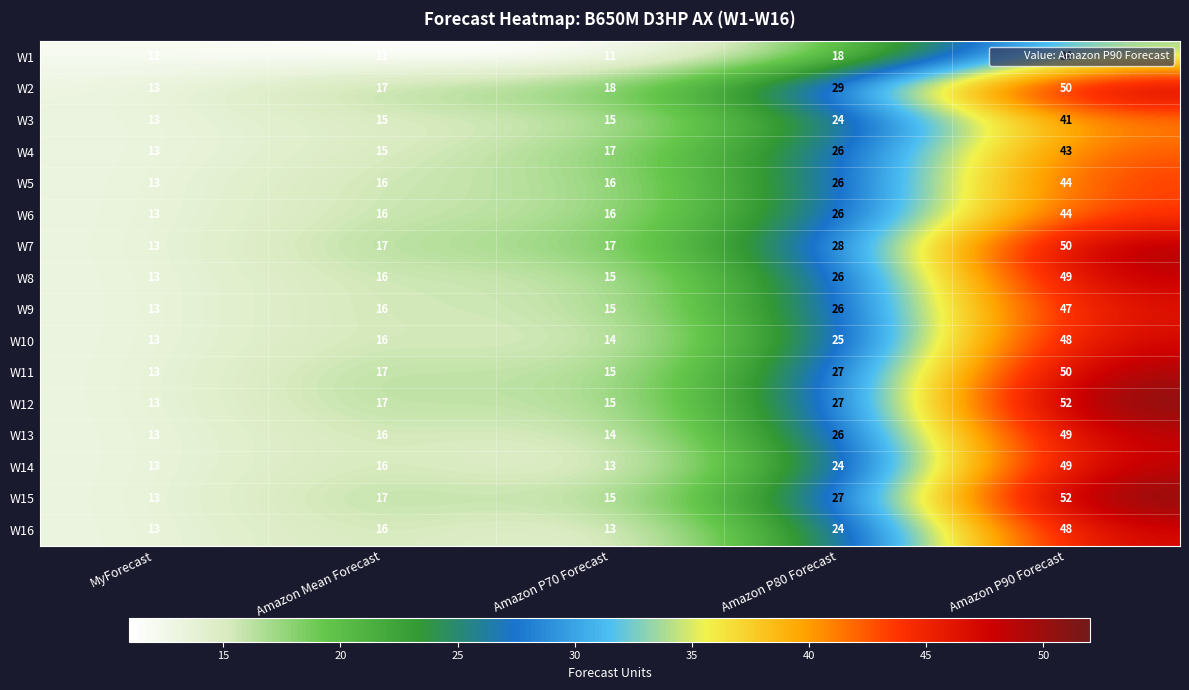

What is the sum of all W3 values?

108